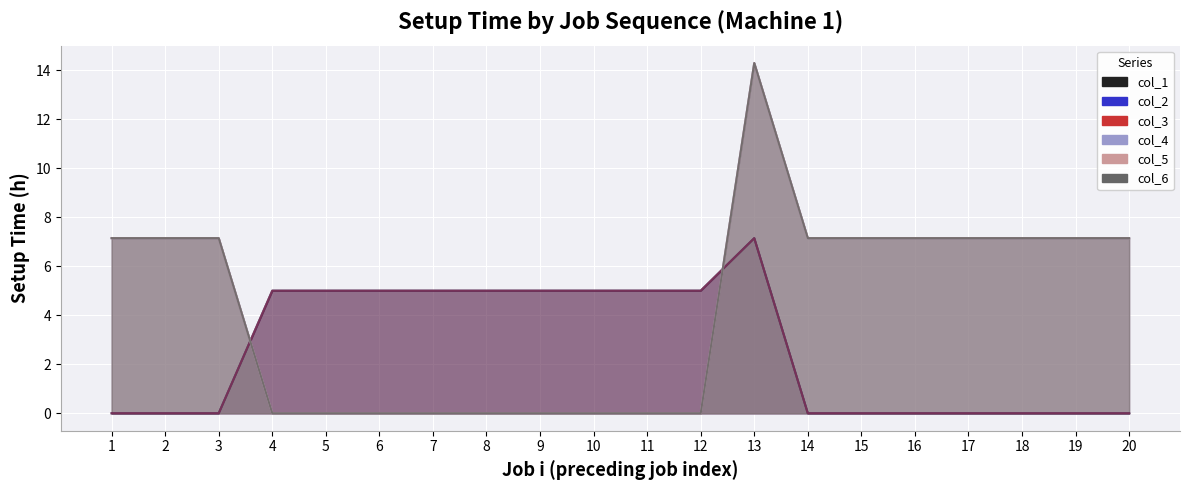

What is the value of the col_4 point at the 19th from the left?

7.1